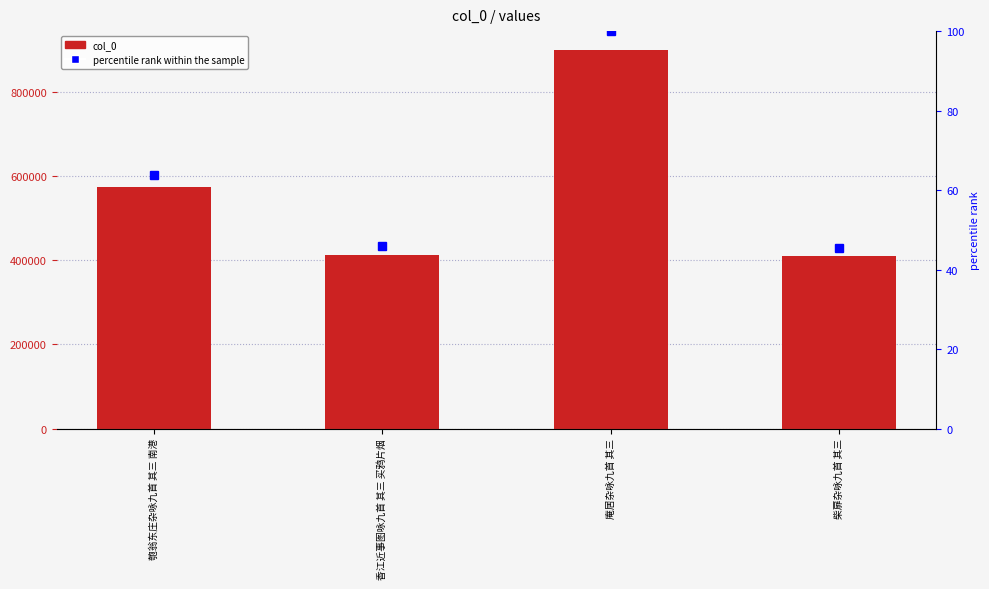

Reading left to right, extract all data points from this chart.

col_0: 573987.0	413059.0	900717.0	409666.0
percentile rank within the sample: 63.7	45.9	100.0	45.5